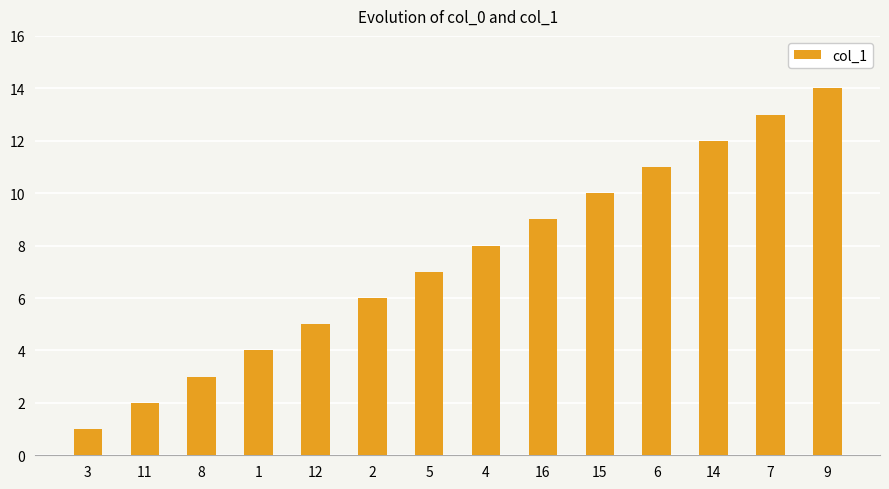

What is the difference between the maximum and minimum values?

13